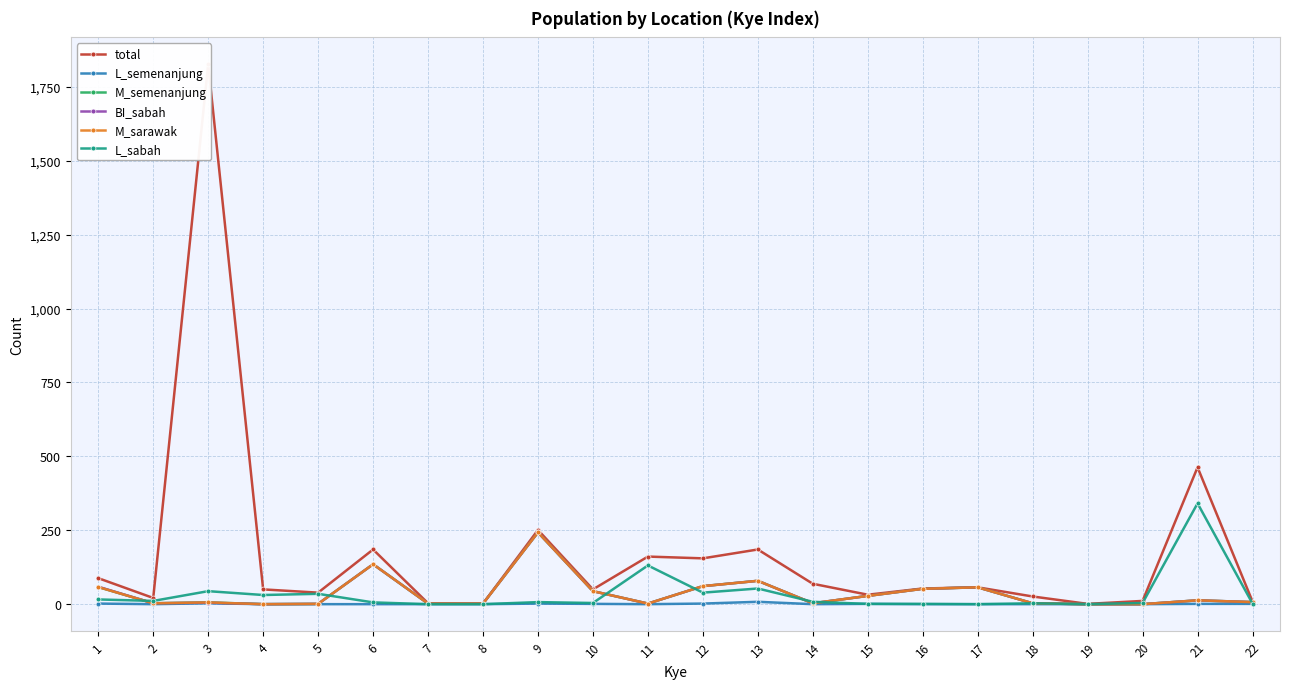

True or false: M_sarawak and BI_sabah intersect in this chart.

False